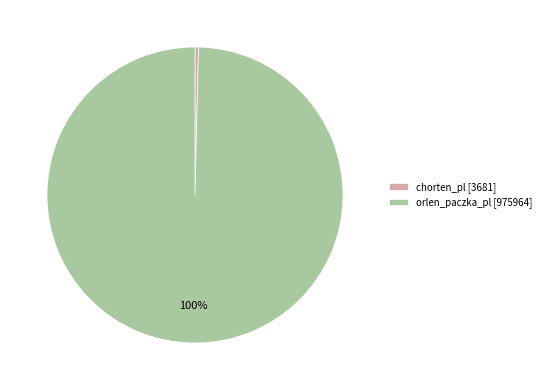

The orlen_paczka_pl [975964] slice represents 100% of the pie. True or false?

True